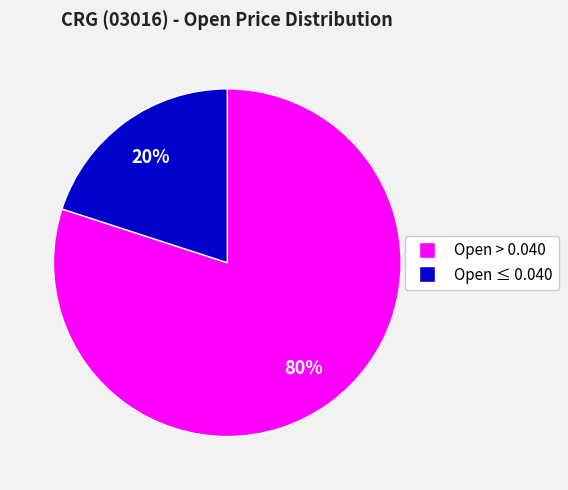

Is there any slice that represents more than half of the pie?

Yes